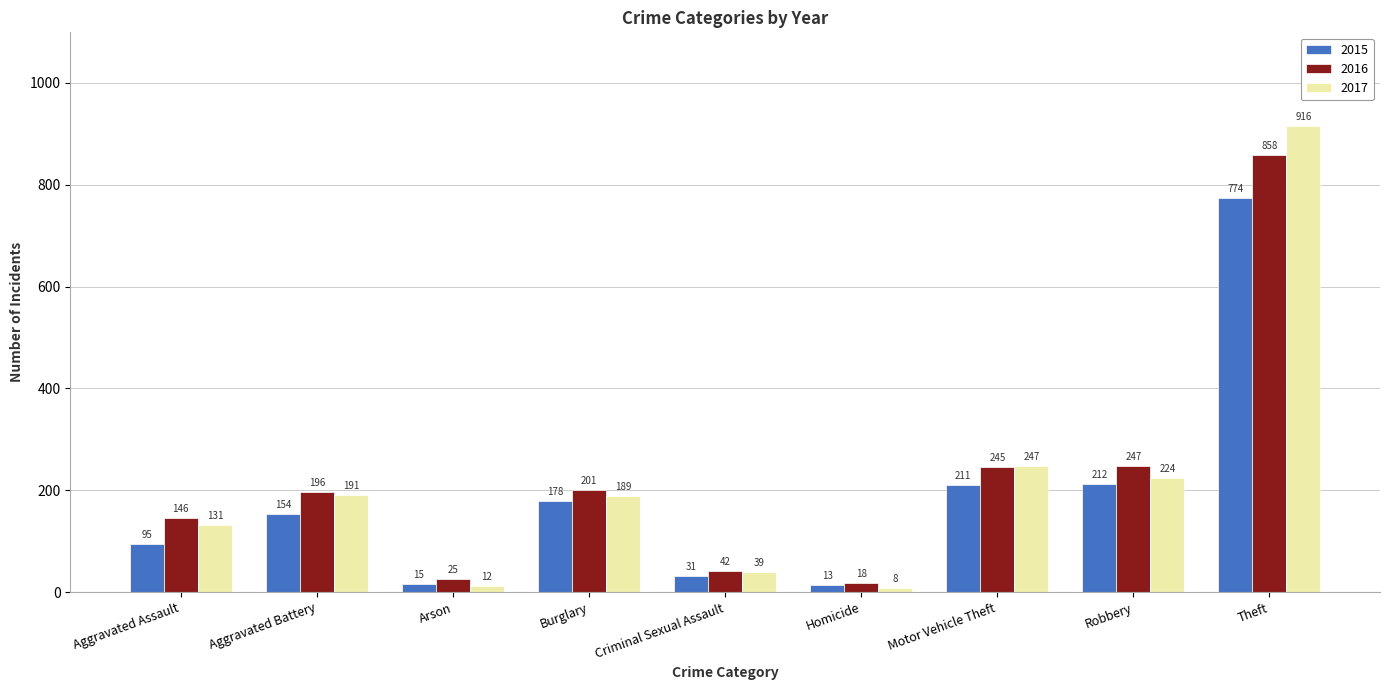

What is the spread (max minus min) of values at Arson?

13